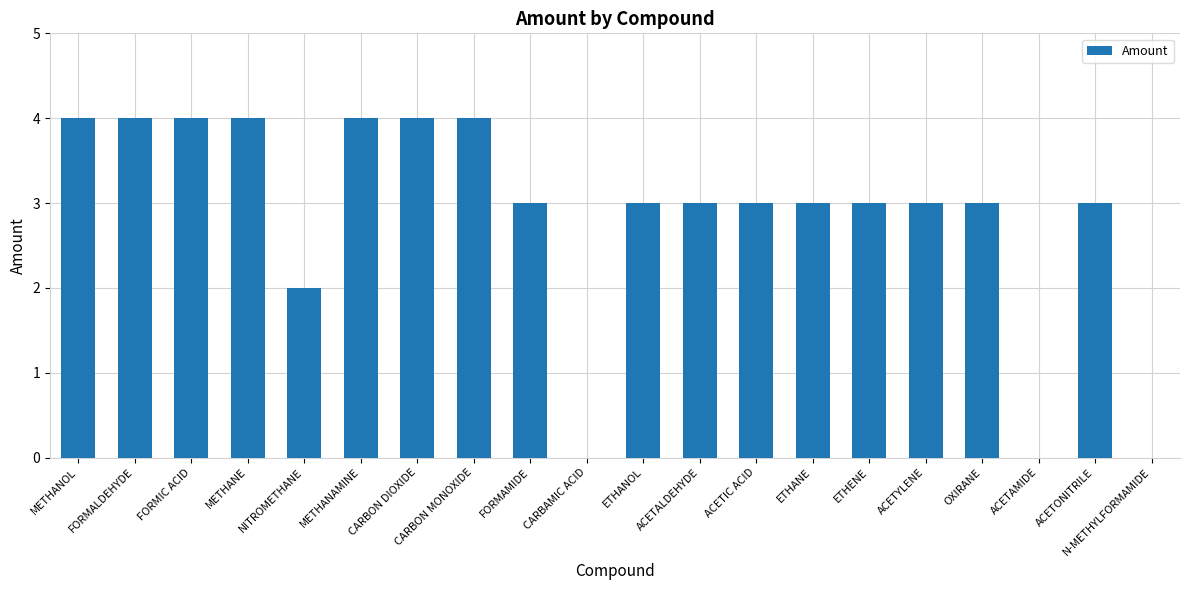

What is the difference between the values at FORMIC ACID and FORMAMIDE?

1